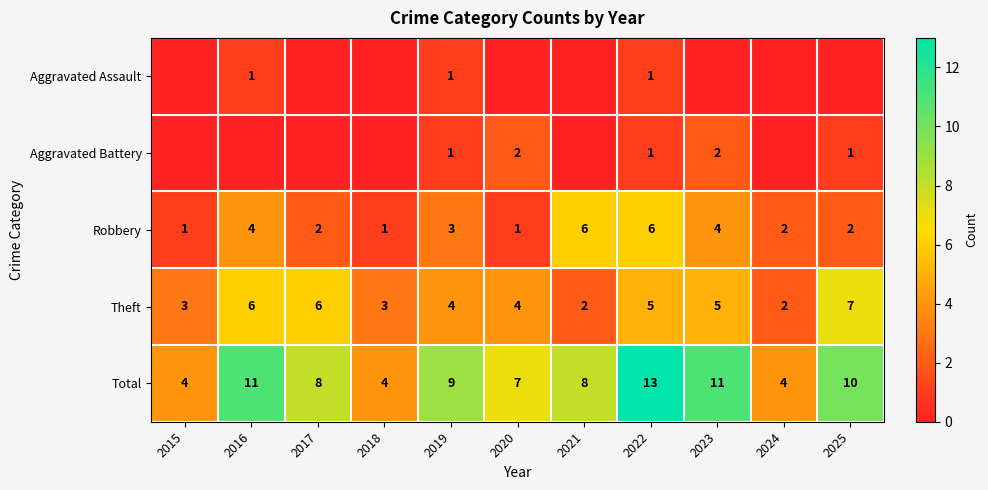

Is the value of Total at 2023 greater than the value of Theft at 2017?

Yes